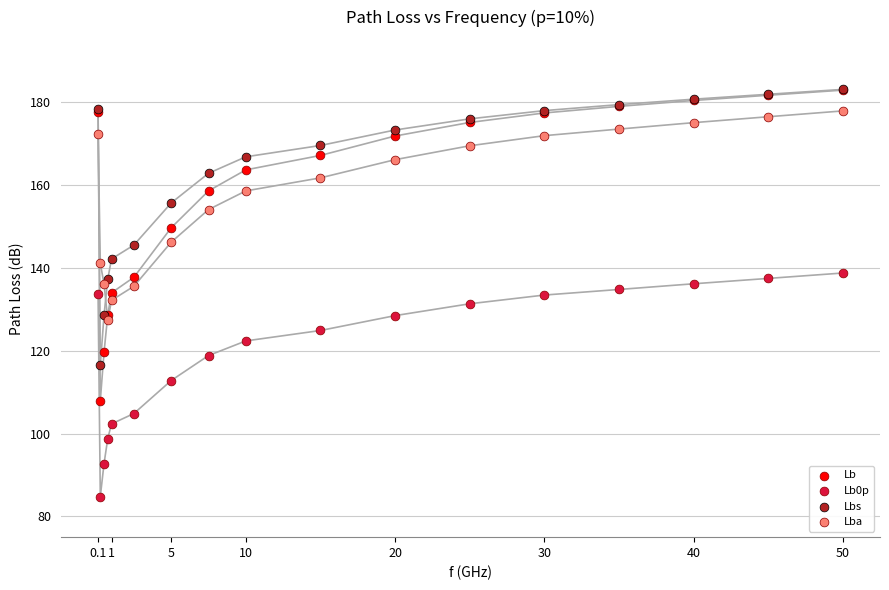

In the Lb0p series, what Y value is closest to 111?

112.8